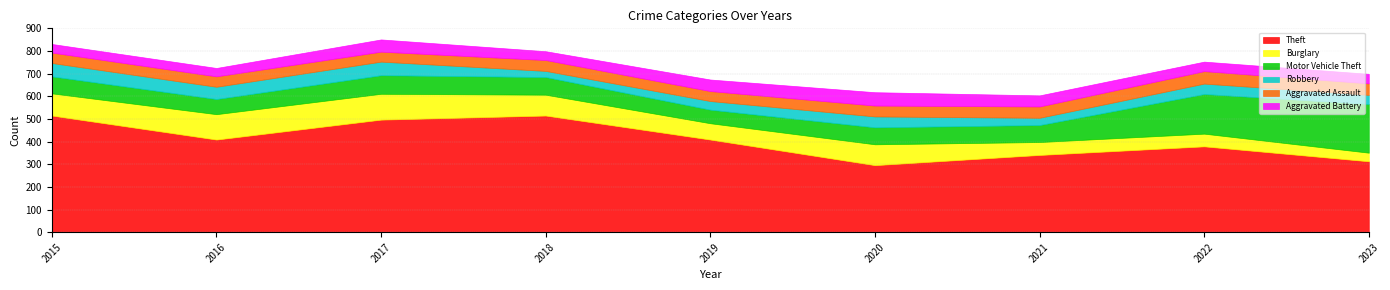

Reading right to left, extract all data points from this chart.

Theft: 2023=313	2022=379	2021=341	2020=296	2019=409	2018=515	2017=497	2016=409	2015=515
Burglary: 2023=38	2022=56	2021=57	2020=92	2019=72	2018=92	2017=114	2016=112	2015=98
Motor Vehicle Theft: 2023=215	2022=175	2021=75	2020=75	2019=60	2018=78	2017=82	2016=67	2015=75
Robbery: 2023=40	2022=46	2021=32	2020=48	2019=38	2018=27	2017=60	2016=54	2015=59
Aggravated Assault: 2023=51	2022=55	2021=50	2020=48	2019=44	2018=48	2017=44	2016=46	2015=46
Aggravated Battery: 2023=42	2022=42	2021=49	2020=59	2019=51	2018=39	2017=54	2016=37	2015=38